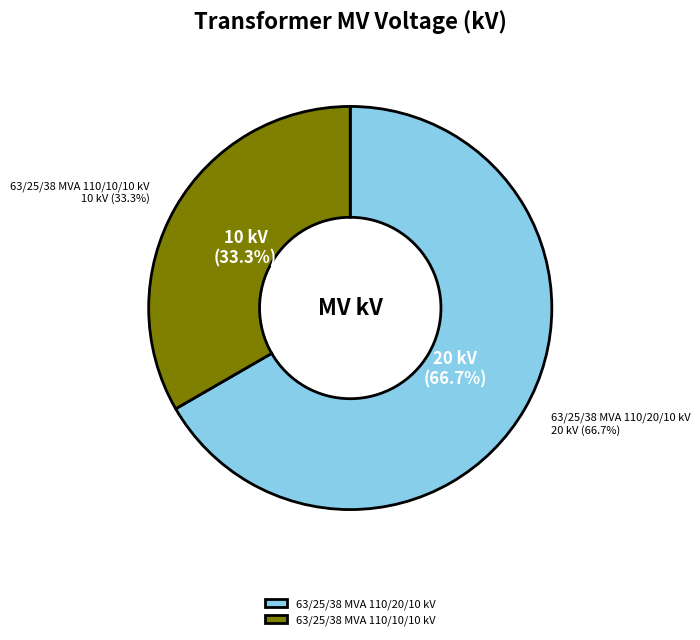

How many slices are in this pie chart?

2